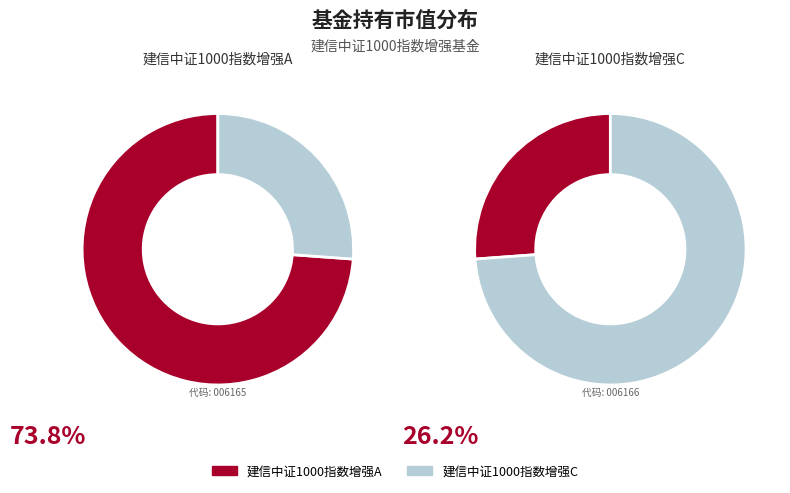

How many slices are in this pie chart?

2